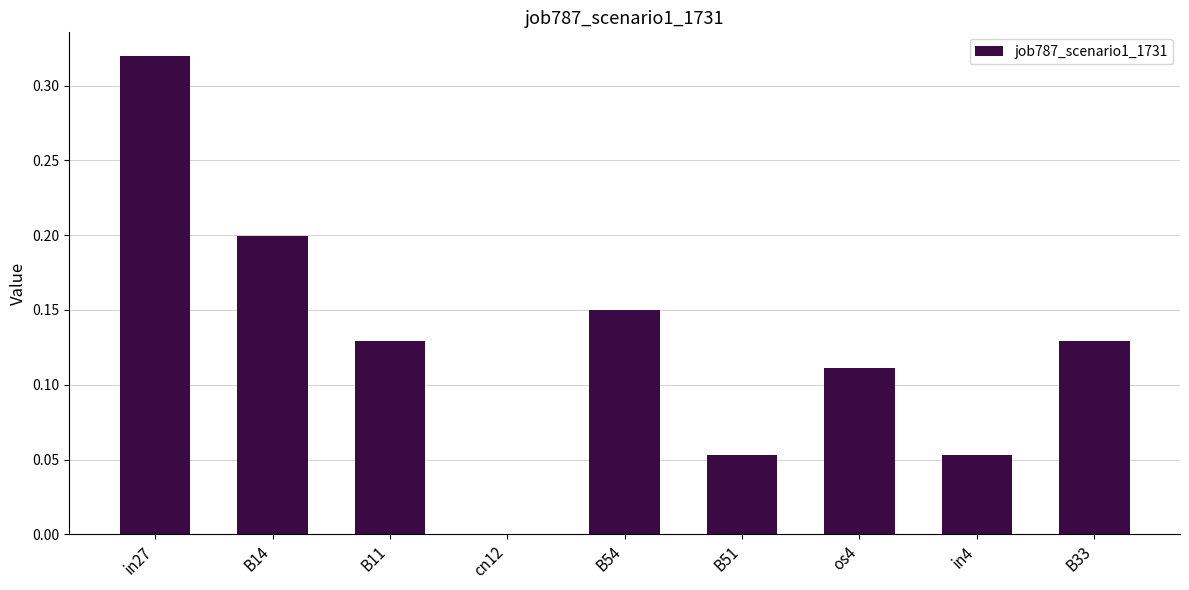

What is the sum of all values?

1.1